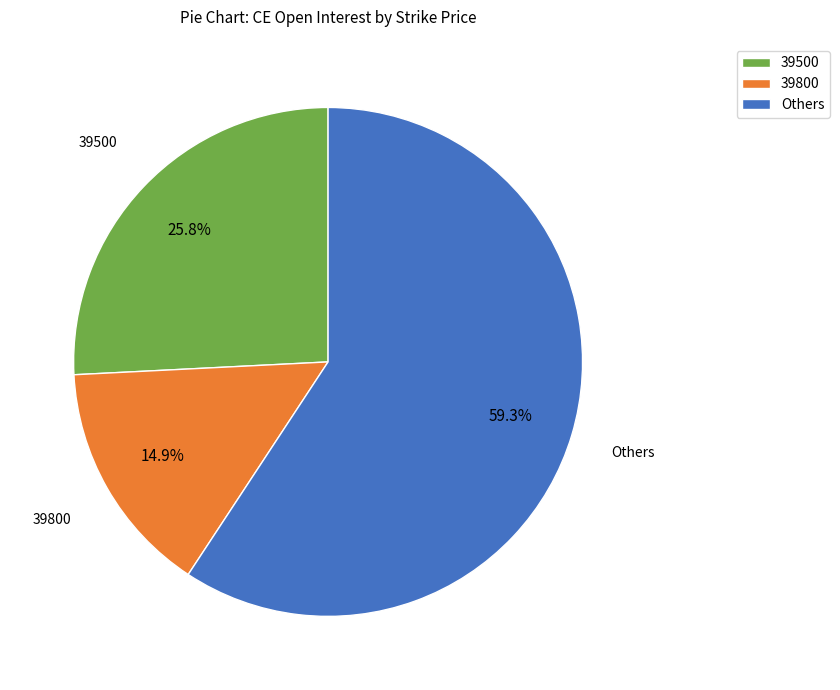

To the nearest percent, what is the average slice percentage?

33%